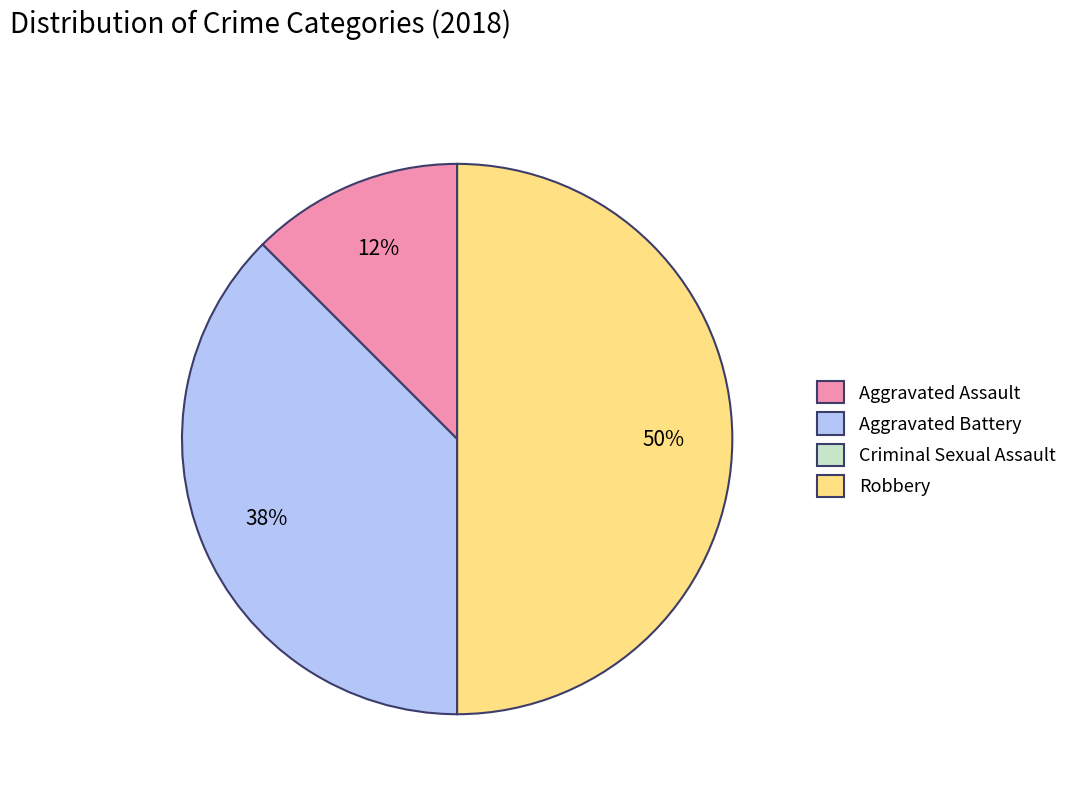

Combined, do Robbery and Aggravated Assault account for over 50%?

Yes